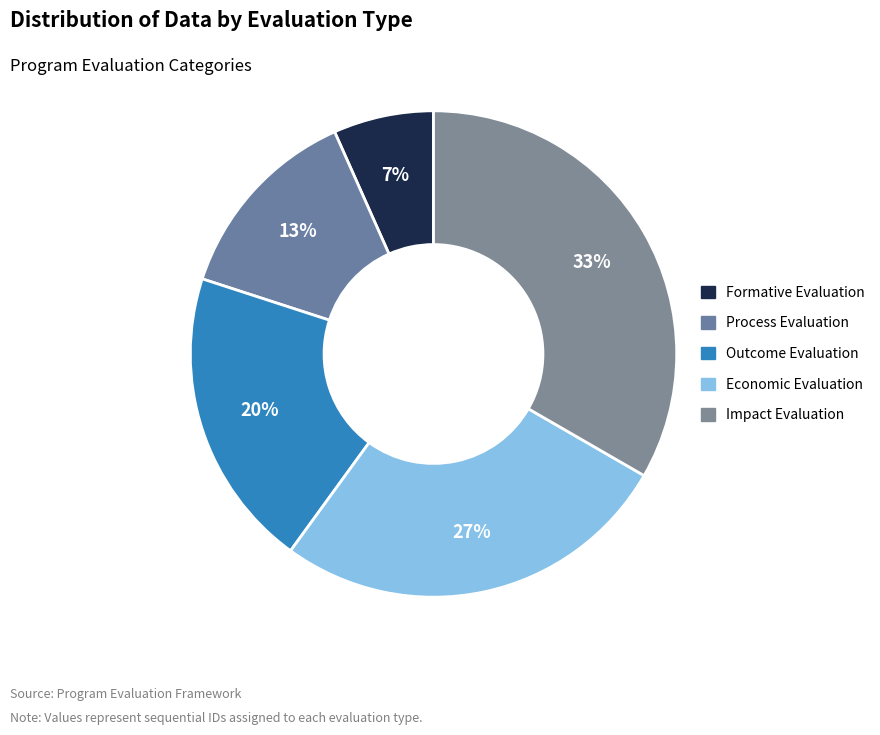

Between Outcome Evaluation and Formative Evaluation, which is larger?

Outcome Evaluation